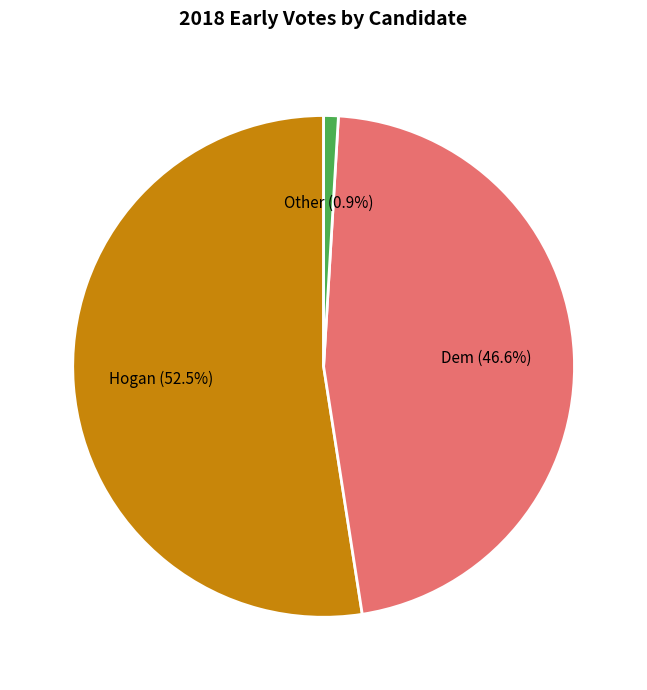

Is there any slice that represents more than half of the pie?

Yes